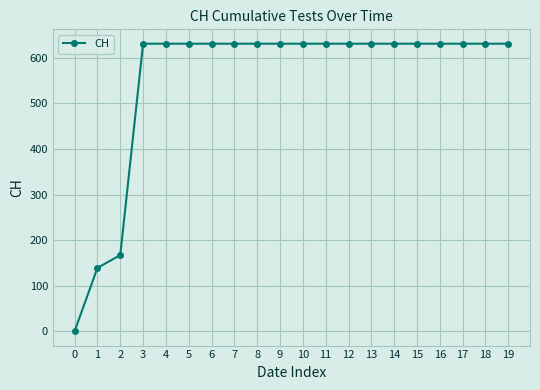

What is the greatest value displayed?

631